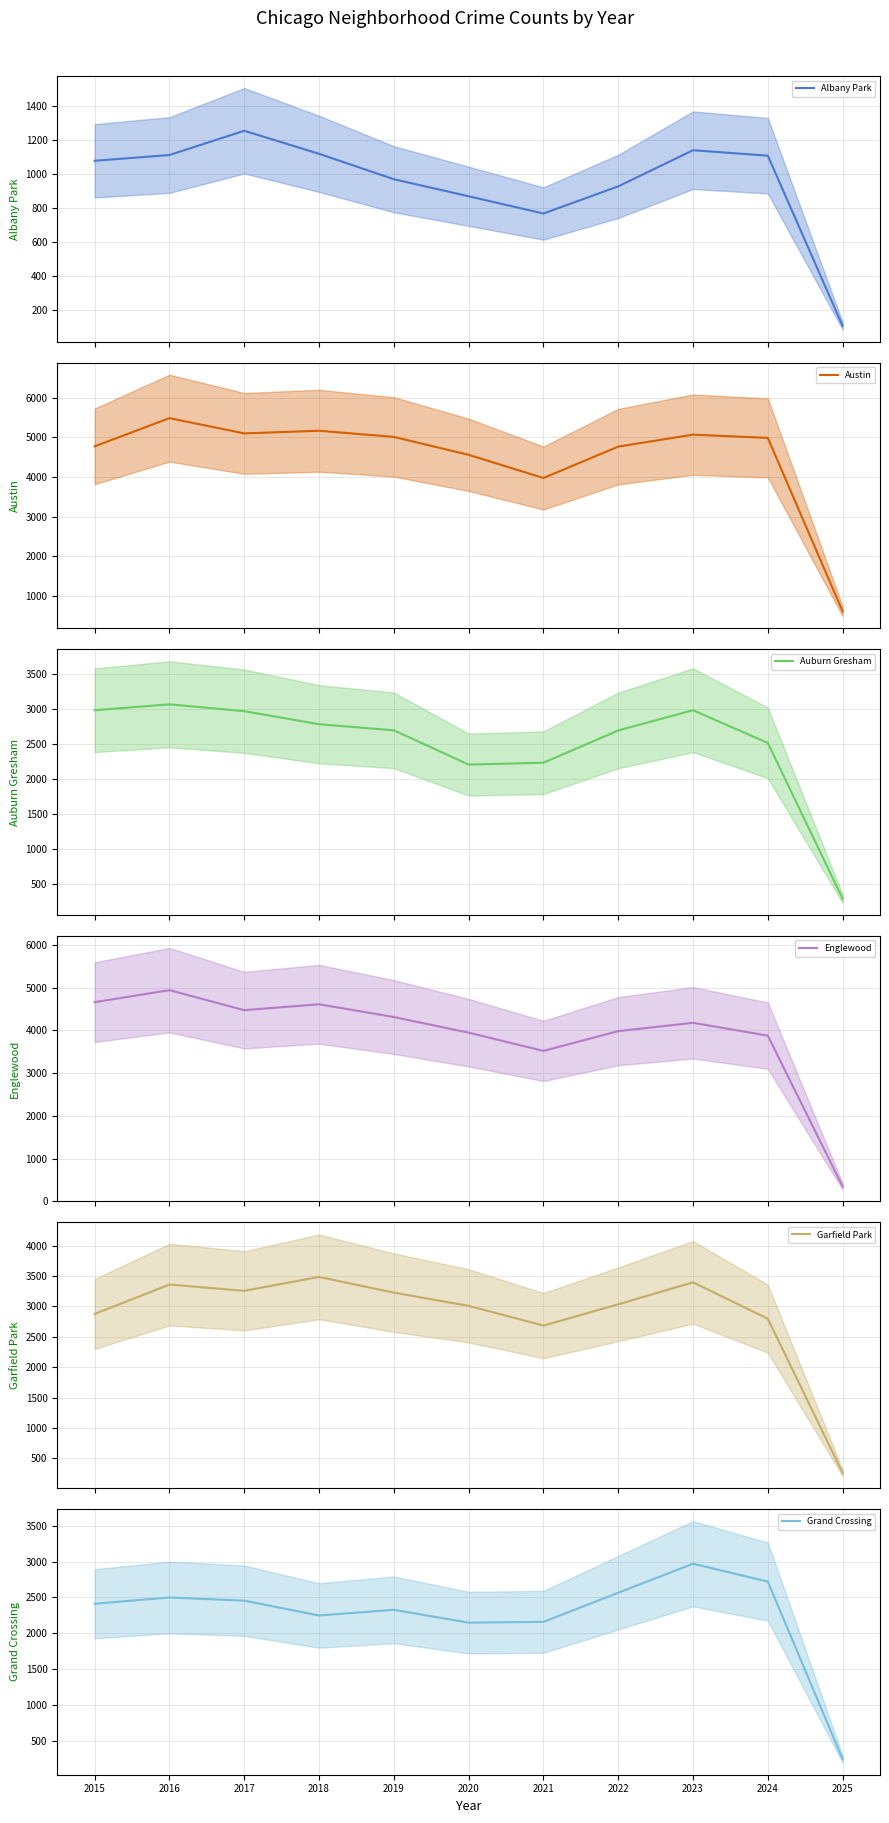

Reading left to right, what are all the values shown in this chart?

Albany Park: 2015=1076	2016=1110	2017=1252	2018=1117	2019=968	2020=868	2021=767	2022=926	2023=1138	2024=1106	2025=108
Austin: 2015=4770	2016=5481	2017=5096	2018=5163	2019=5008	2020=4556	2021=3971	2022=4763	2023=5065	2024=4983	2025=607
Auburn Gresham: 2015=2987	2016=3071	2017=2973	2018=2787	2019=2700	2020=2211	2021=2237	2022=2698	2023=2987	2024=2520	2025=297
Englewood: 2015=4658	2016=4938	2017=4471	2018=4608	2019=4310	2020=3945	2021=3518	2022=3980	2023=4175	2024=3875	2025=351
Garfield Park: 2015=2877	2016=3360	2017=3257	2018=3486	2019=3227	2020=3010	2021=2685	2022=3035	2023=3397	2024=2798	2025=263
Grand Crossing: 2015=2413	2016=2500	2017=2456	2018=2249	2019=2328	2020=2149	2021=2160	2022=2566	2023=2971	2024=2722	2025=245